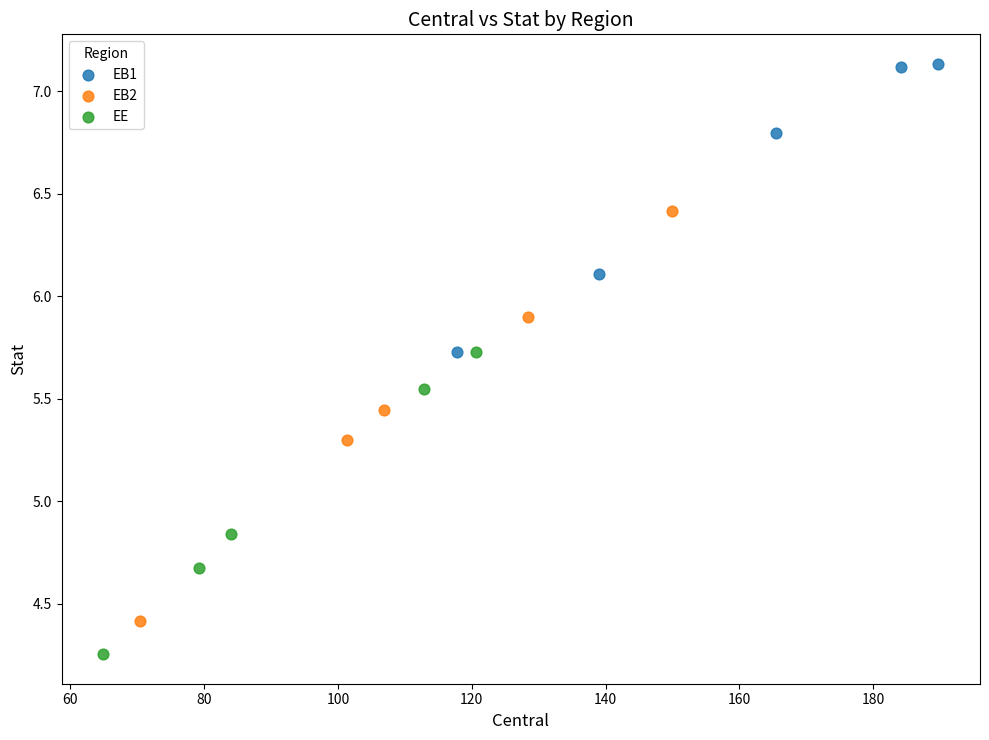

What are all the series names shown in the legend?

EB1, EB2, EE